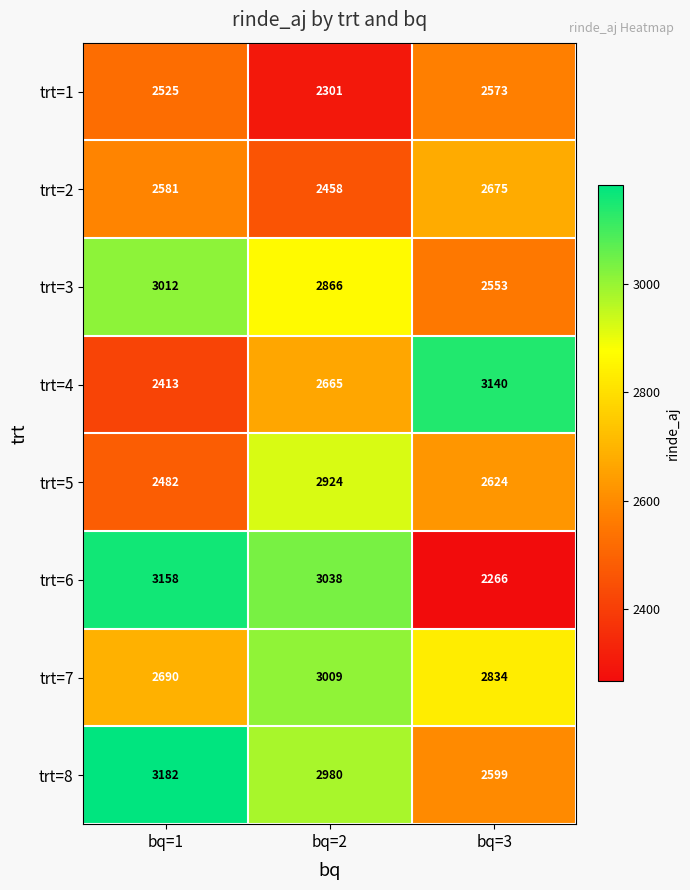

Reading left to right, transcribe all the data shown in this chart.

trt=1: 2525	2301	2573
trt=2: 2581	2458	2675
trt=3: 3012	2866	2553
trt=4: 2413	2665	3140
trt=5: 2482	2924	2624
trt=6: 3158	3038	2266
trt=7: 2690	3009	2834
trt=8: 3182	2980	2599